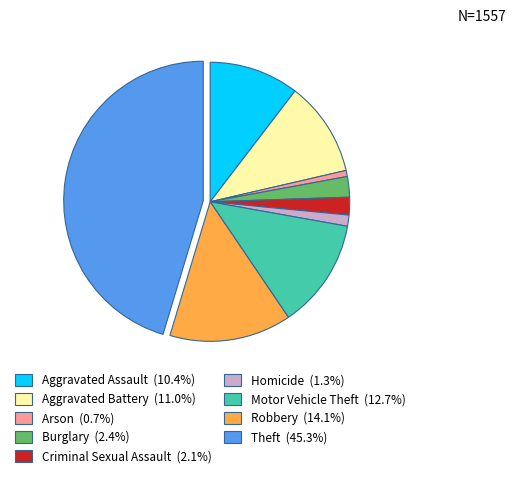

Do Aggravated Battery (11.0%) and Robbery (14.1%) together represent more than half of the pie?

No